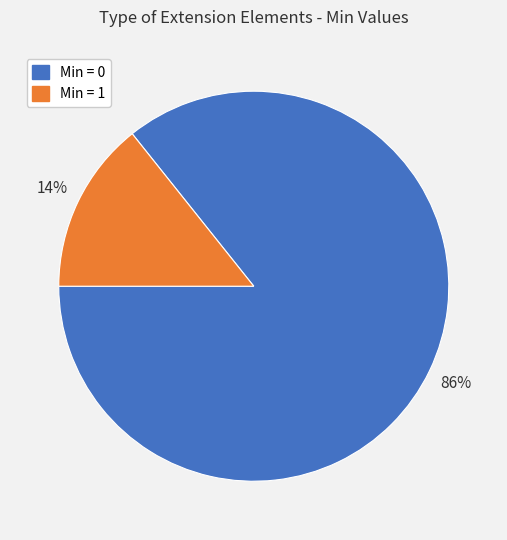

To the nearest percent, what is the average slice percentage?

50%